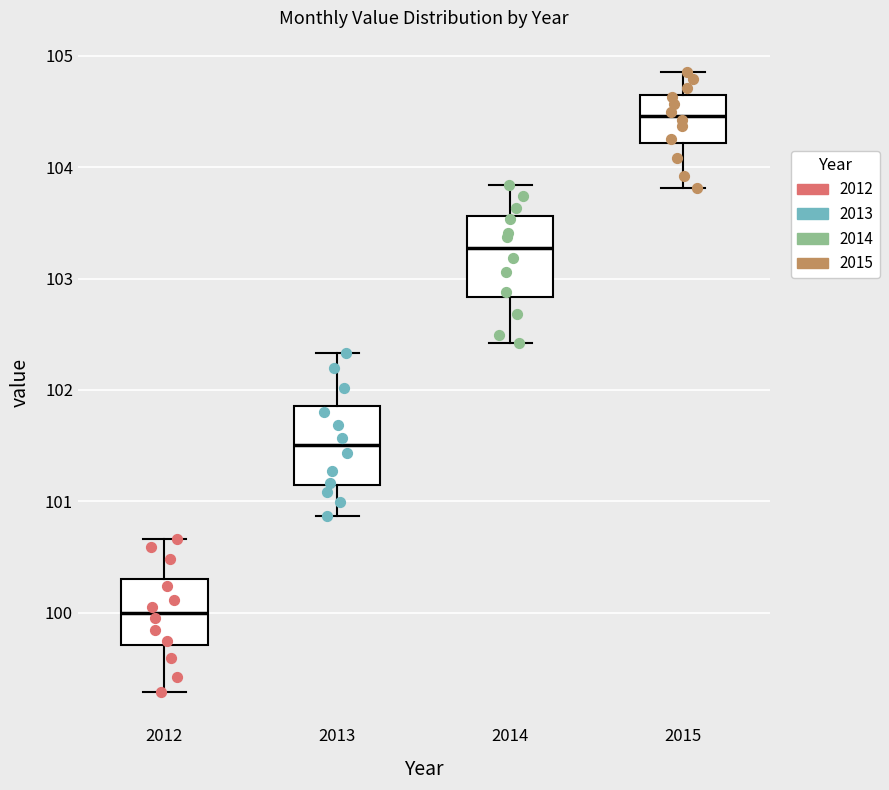

Which box has the highest median line?

2015